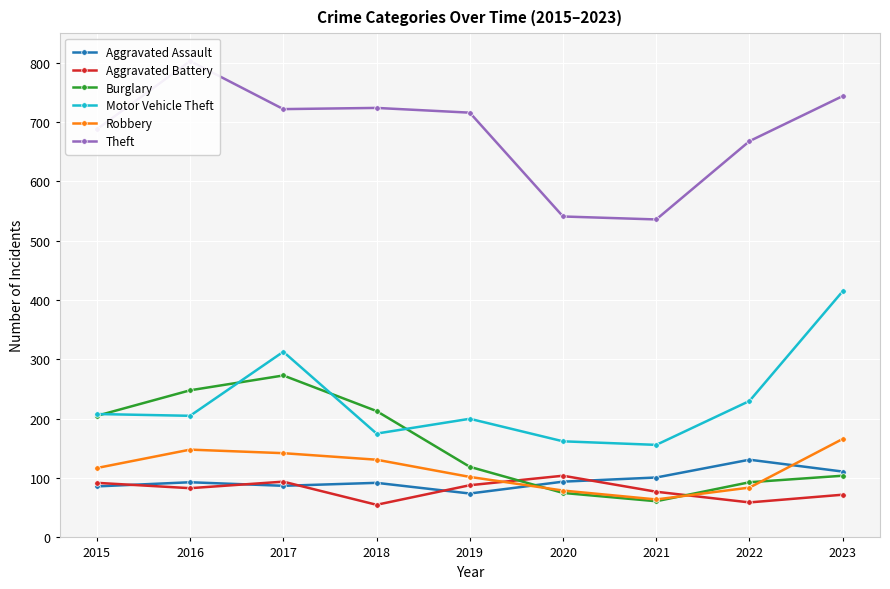

Is the value of Aggravated Battery at 2016 greater than the value of Motor Vehicle Theft at 2023?

No